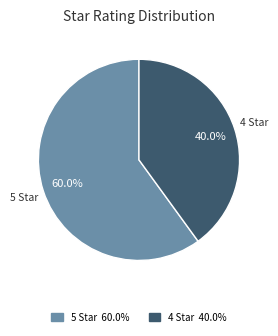

Is there any slice that represents more than half of the pie?

Yes